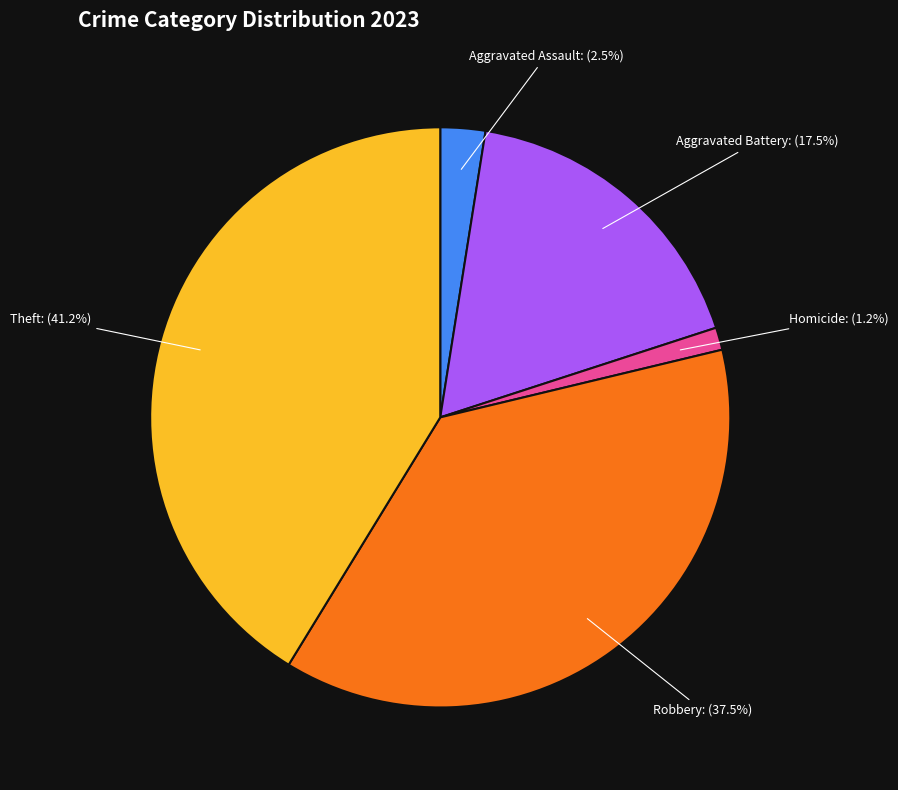

To the nearest percent, what is the average slice percentage?

20%